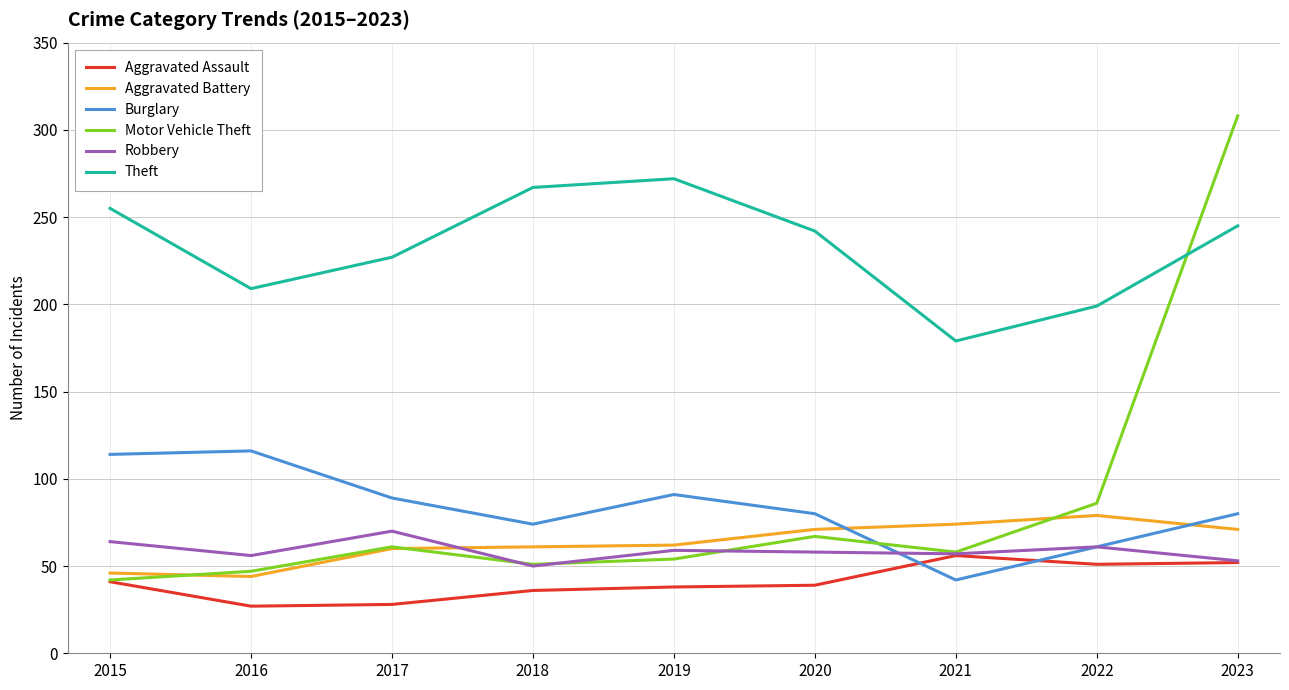

What is the total value across all series at 2020?

557